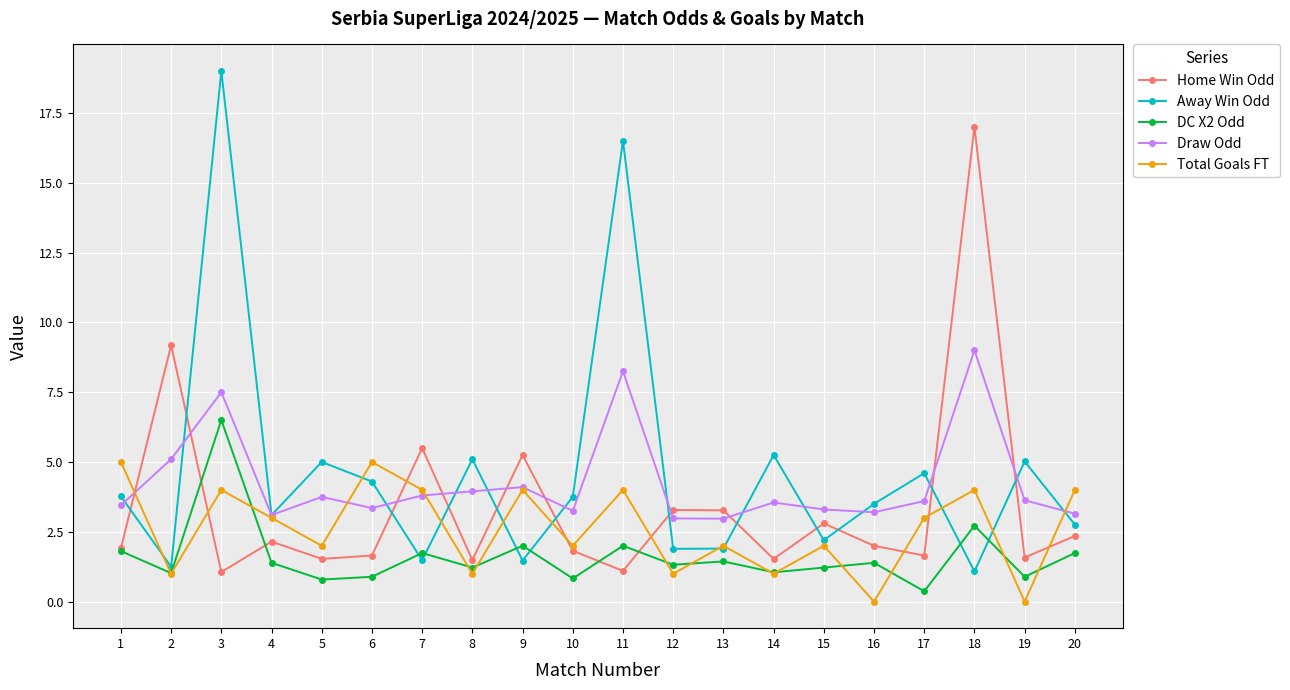

At which label does DC X2 Odd reach its minimum?

17